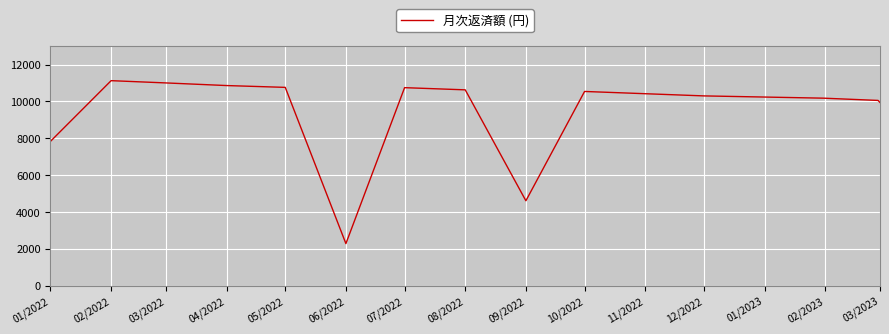

What is the greatest value displayed?

11131.6